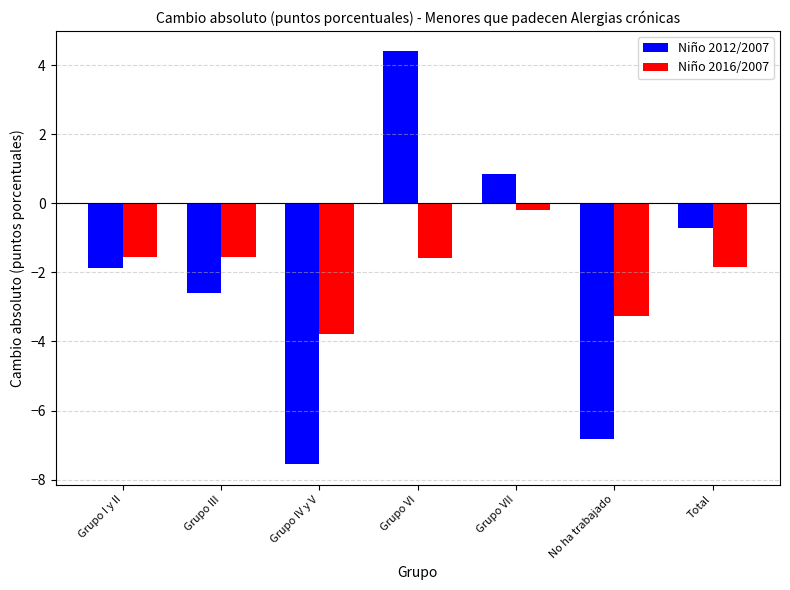

What are all the series names shown in the legend?

Niño 2012/2007, Niño 2016/2007